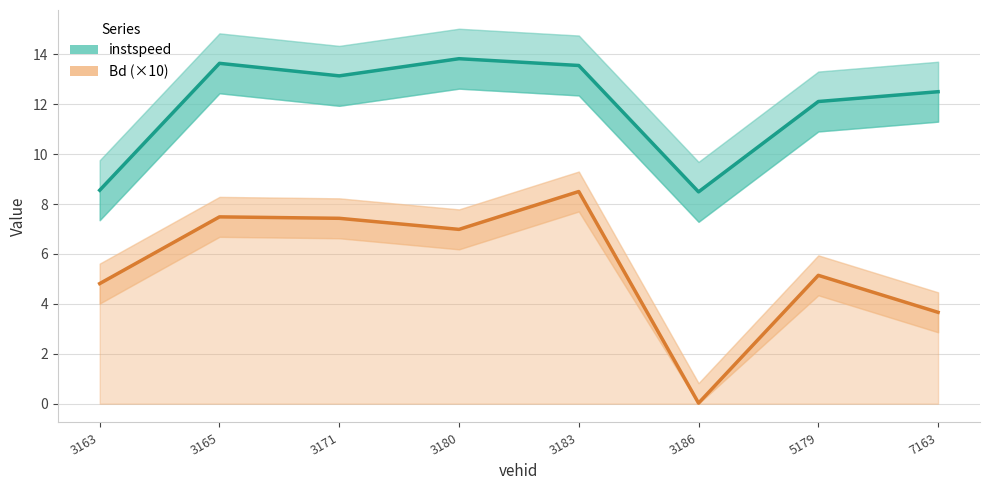

What is the total value across all series at 5179?

17.3